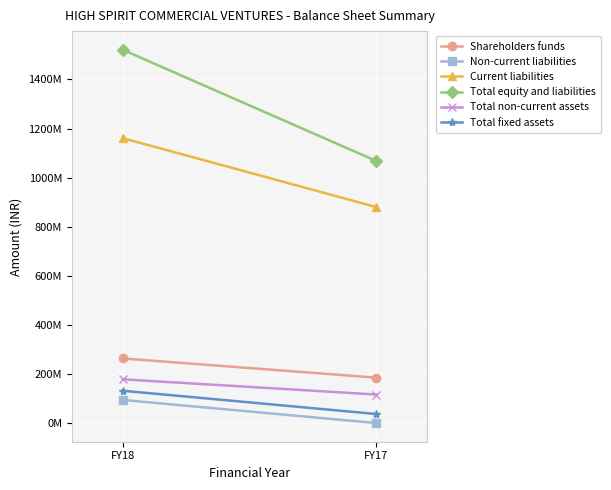

Is the value of Total fixed assets at FY18 greater than the value of Non-current liabilities at FY17?

Yes